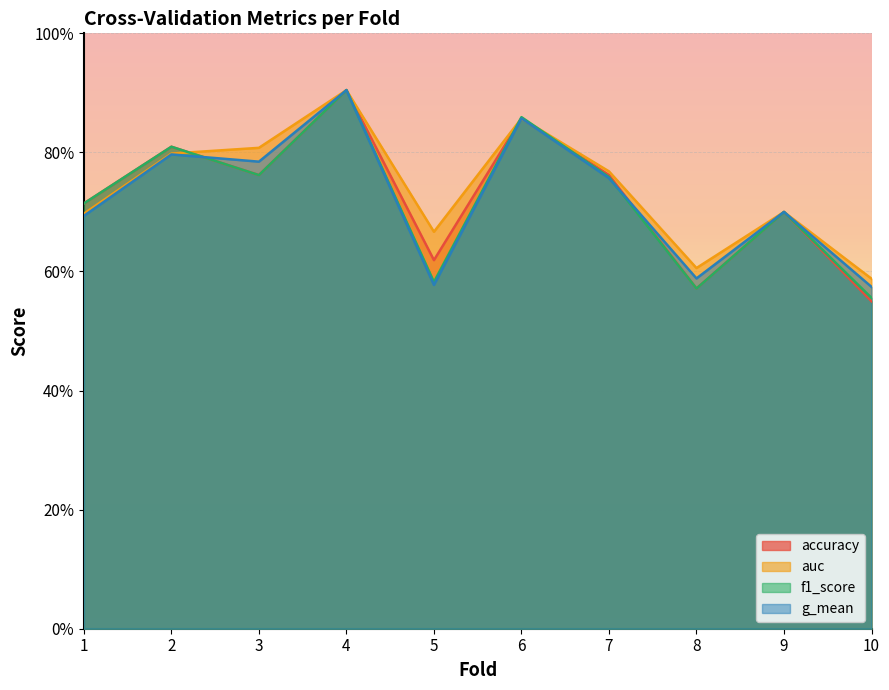

At which label is f1_score closest to 0?

10